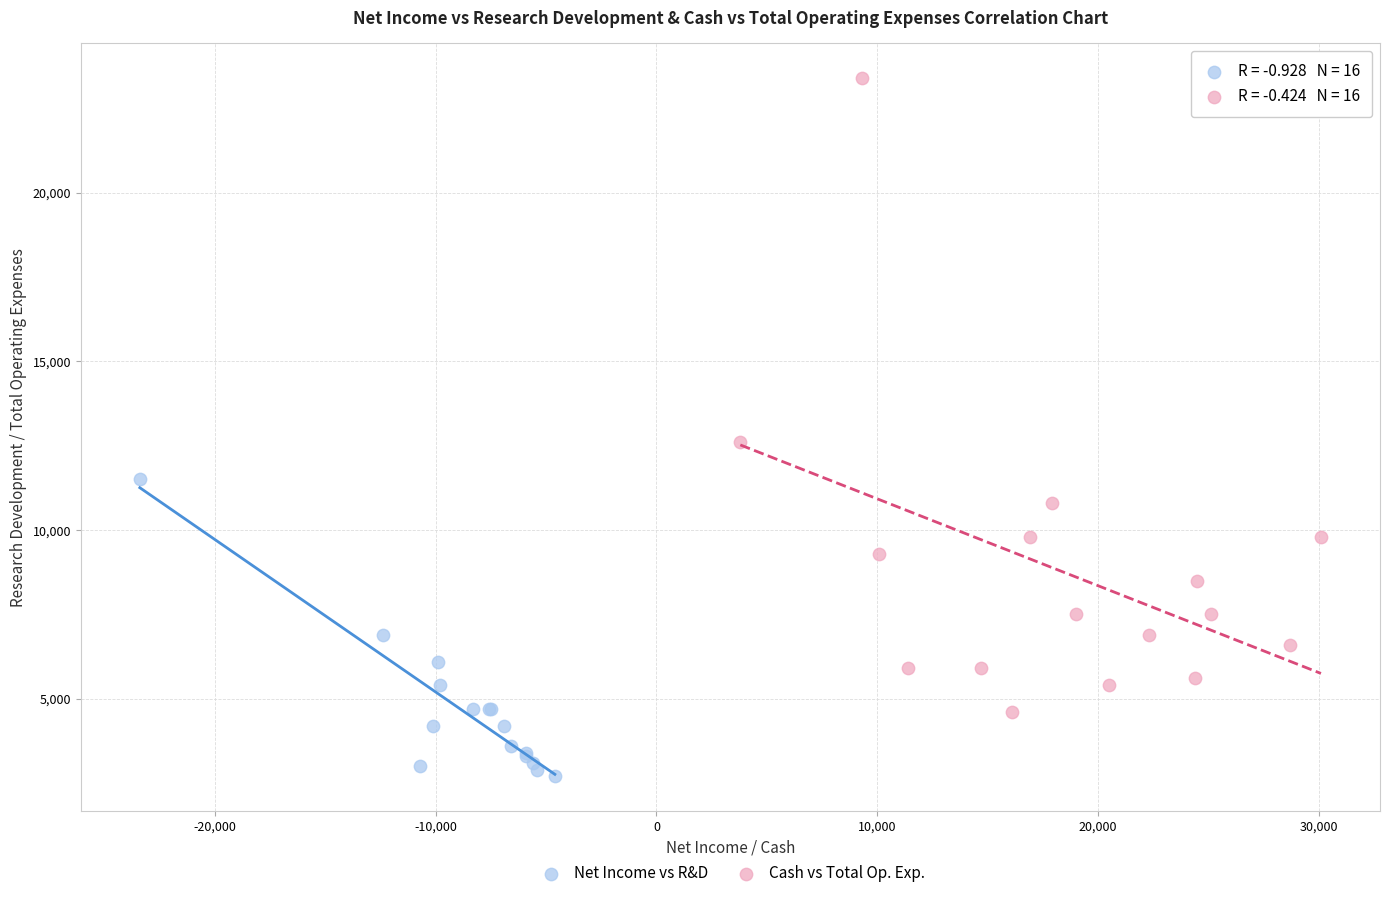

Which series has the widest spread of Y values?

Cash vs Total Op. Exp.